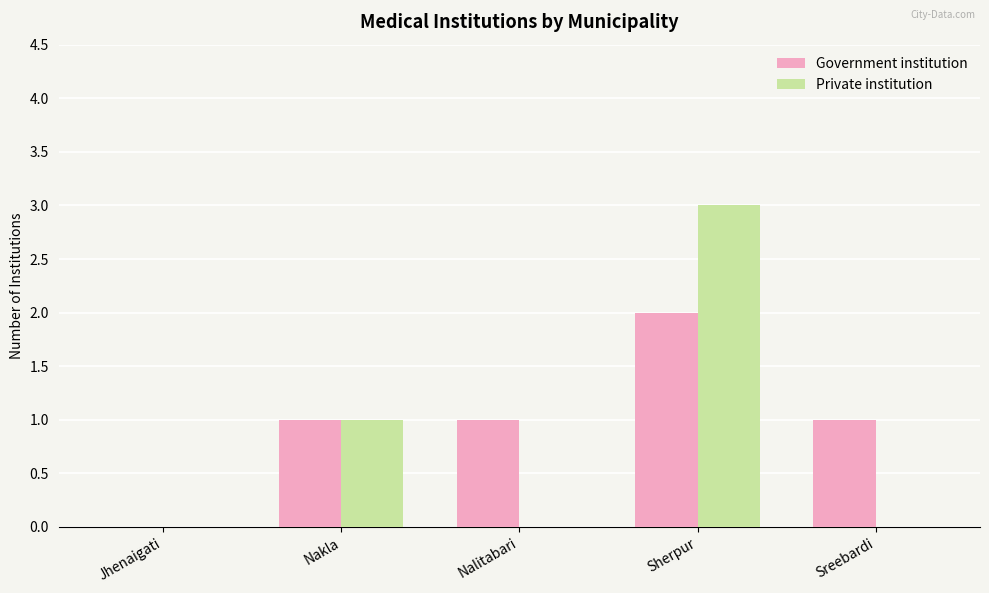

Reading left to right, what are all the values shown in this chart?

Government institution: 0	1	1	2	1
Private institution: 0	1	0	3	0